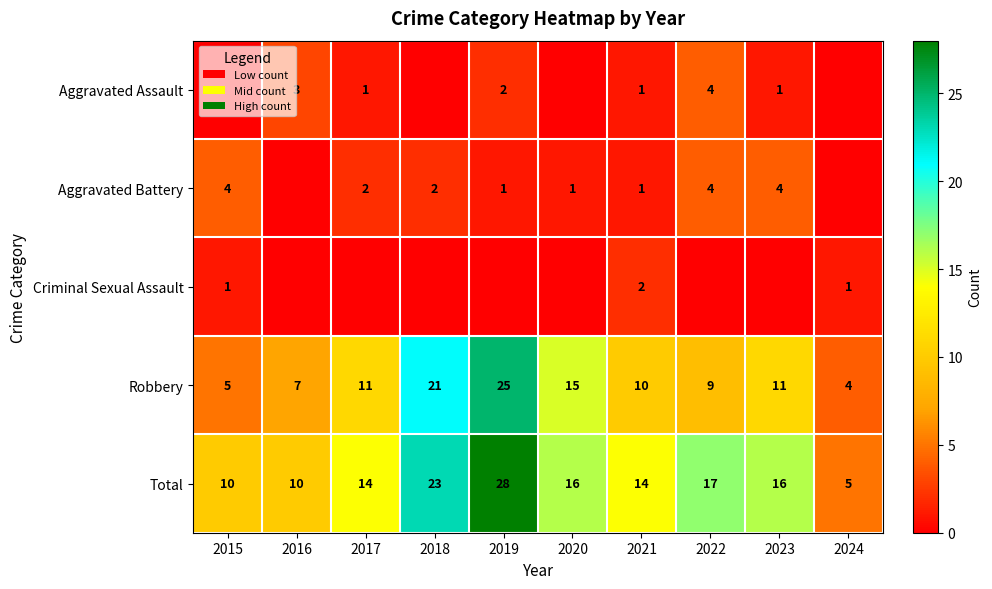

Is the value of Robbery at 2020 greater than the value of Aggravated Battery at 2023?

Yes